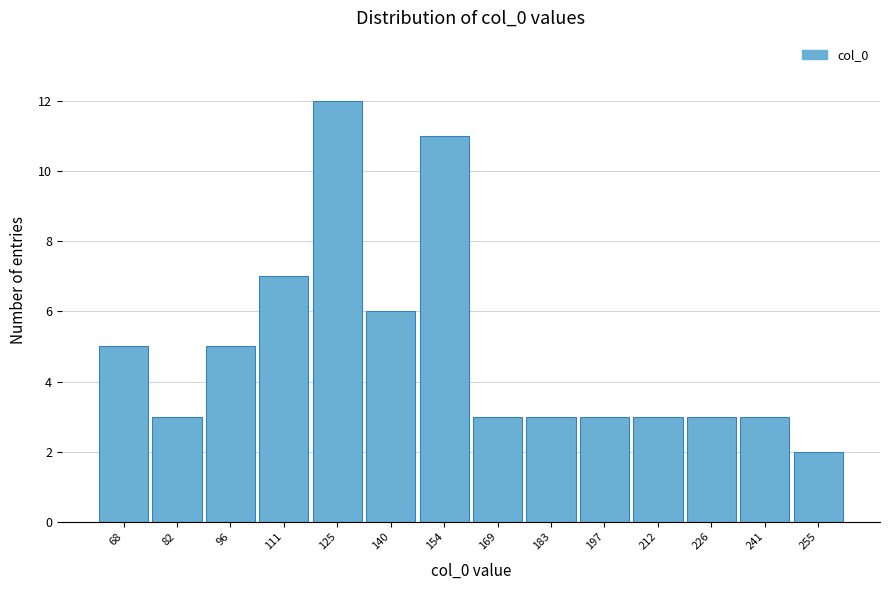

Reading left to right, extract all data points from this chart.

5	3	5	7	12	6	11	3	3	3	3	3	3	2